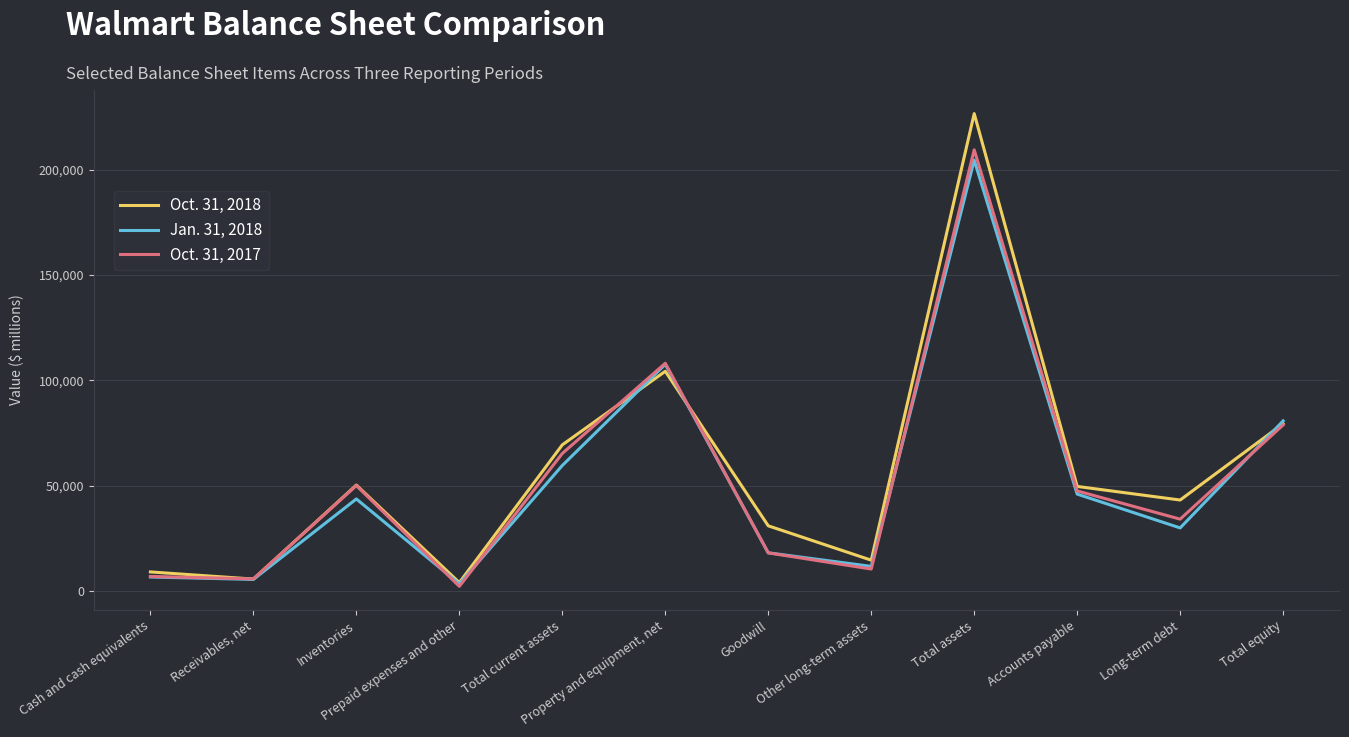

List the series in order of their peak value, highest first.

Oct. 31, 2018, Oct. 31, 2017, Jan. 31, 2018